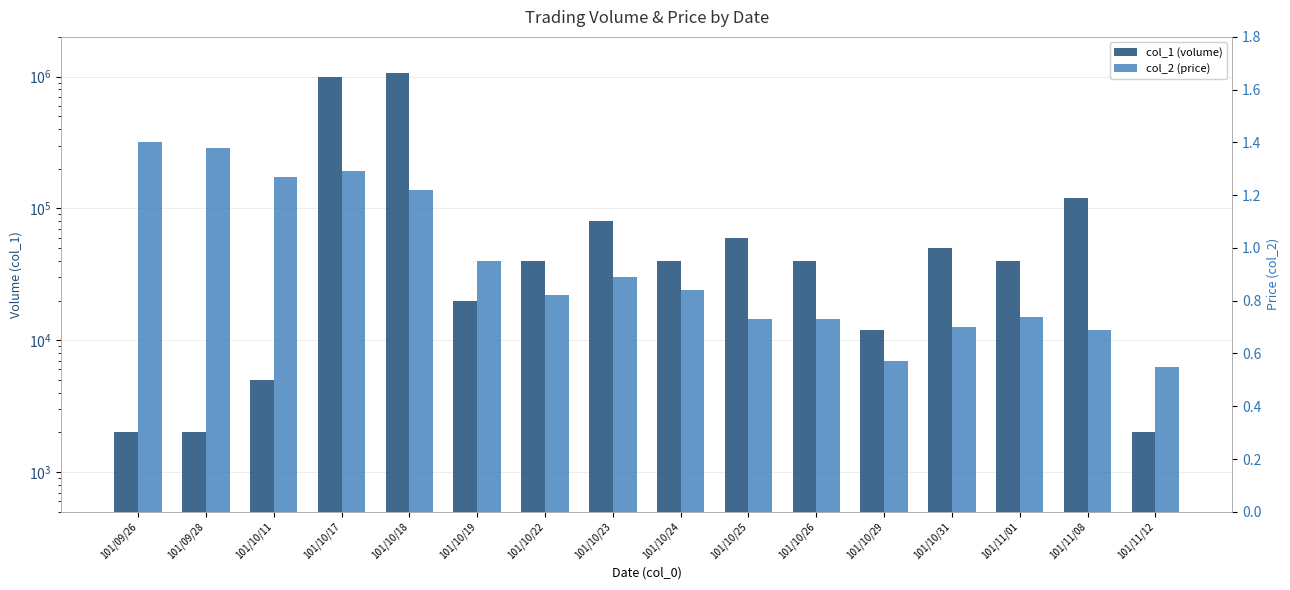

Which series has the widest spread of values?

col_1 (volume)